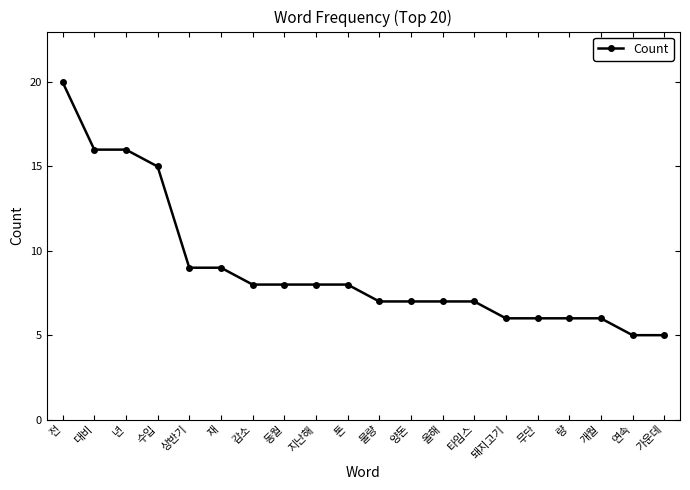

Reading right to left, transcribe all the data shown in this chart.

5	5	6	6	6	6	7	7	7	7	8	8	8	8	9	9	15	16	16	20